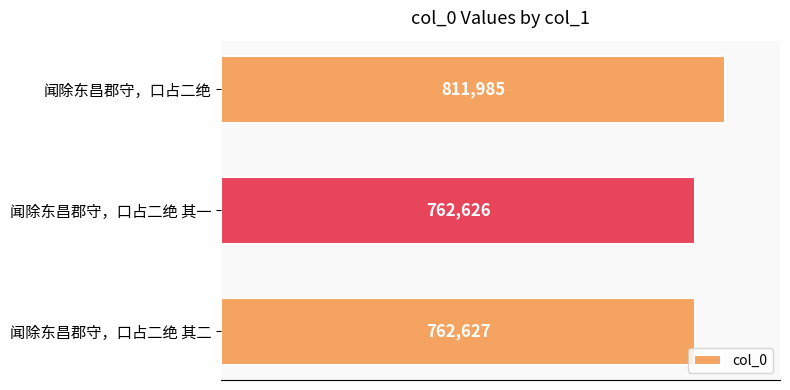

How many bars are there in total?

3